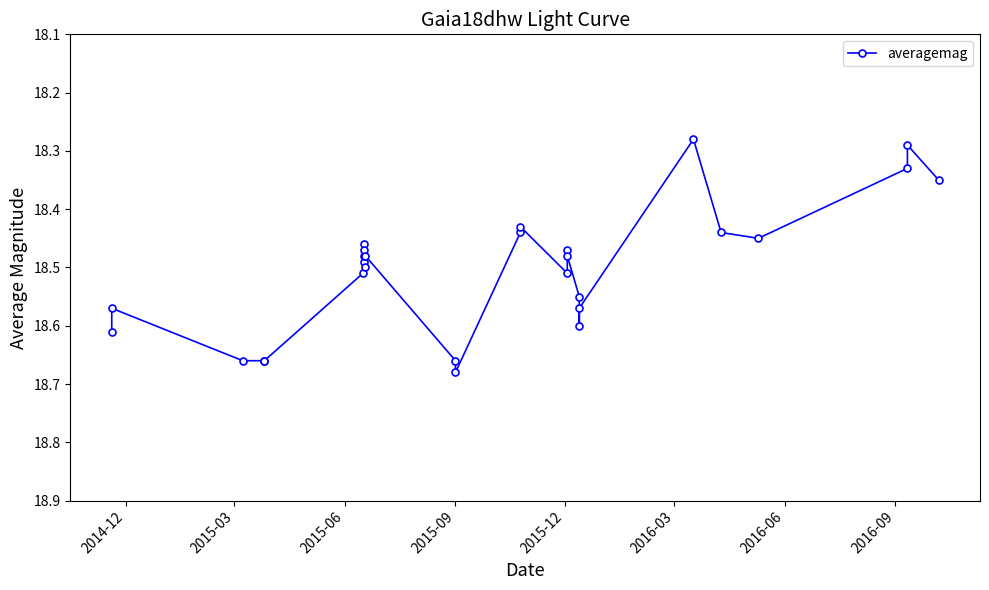

How many lines are shown in the chart?

1